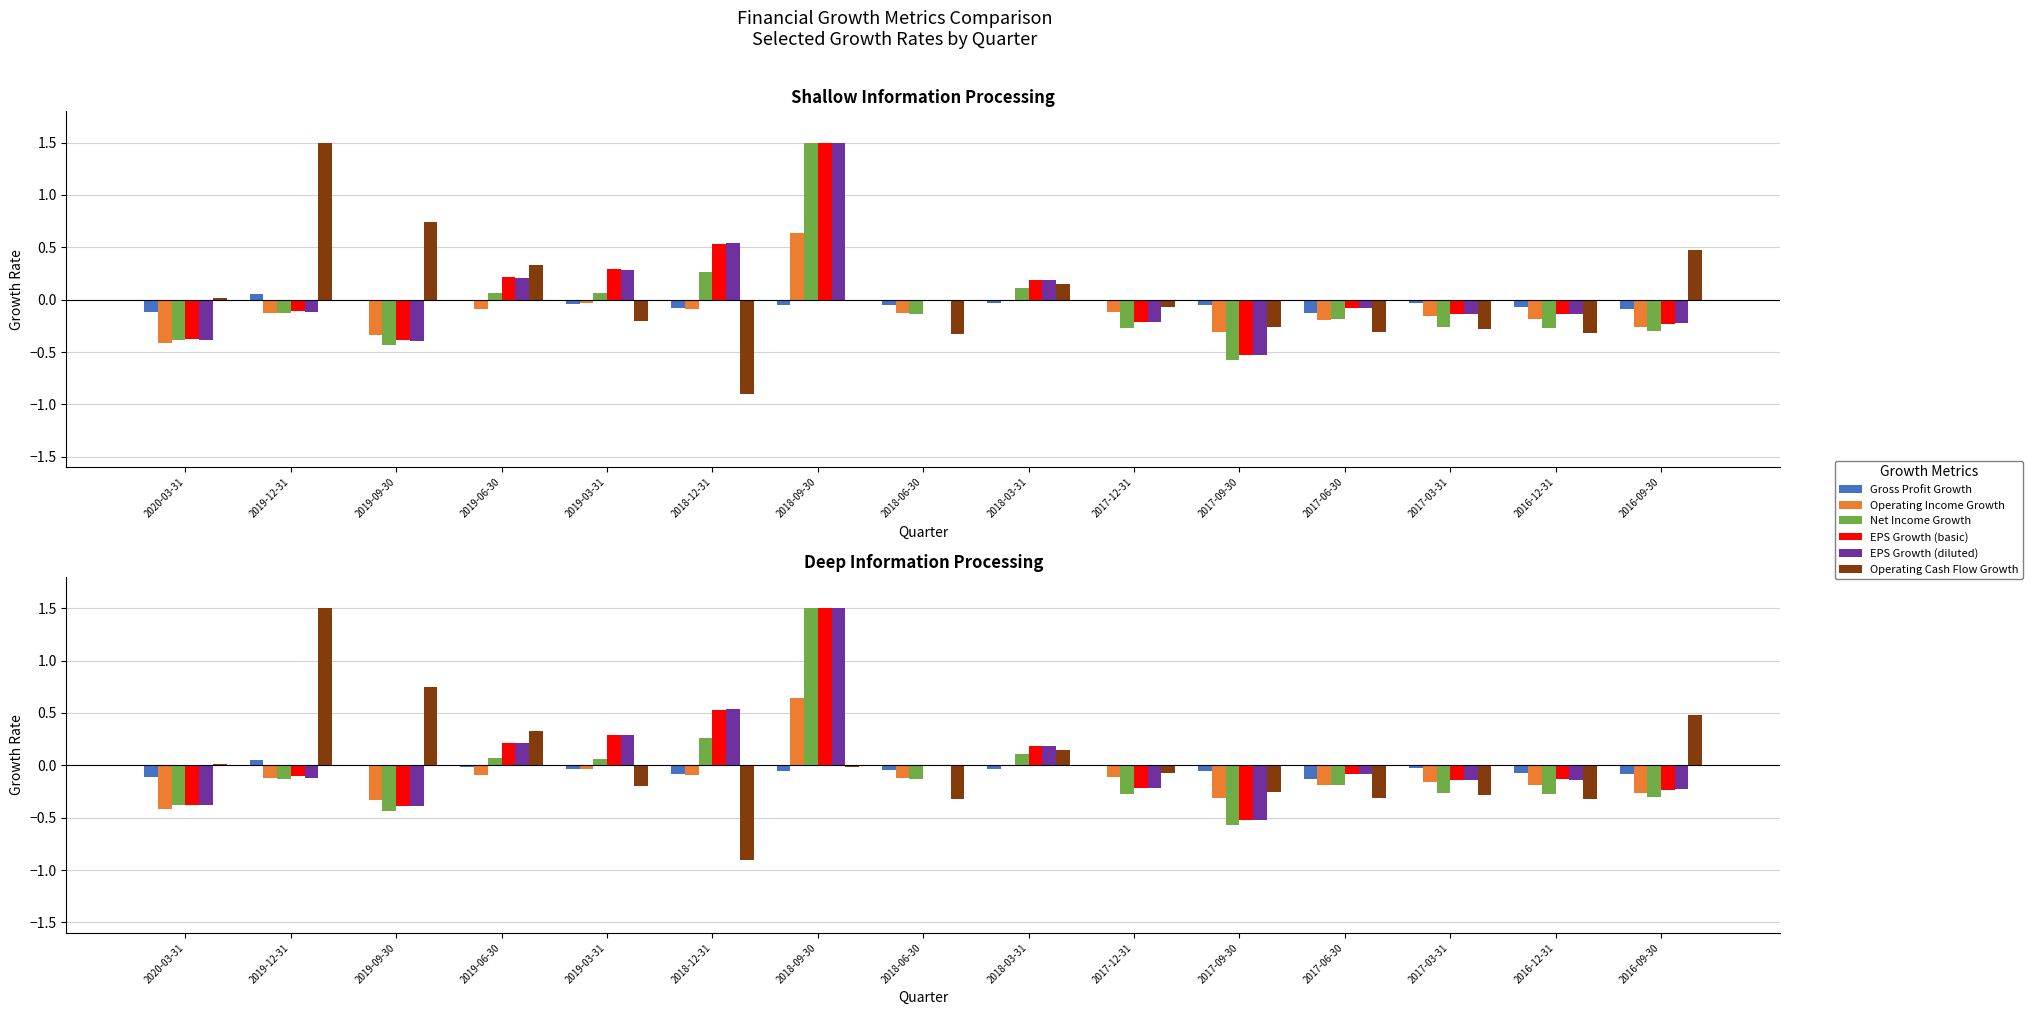

Reading left to right, list all the values displayed in this chart.

Gross Profit Growth: -0.1	0.1	-0.0	-0.0	-0.0	-0.1	-0.1	-0.0	-0.0	-0.0	-0.1	-0.1	-0.0	-0.1	-0.1
Operating Income Growth: -0.4	-0.1	-0.3	-0.1	-0.0	-0.1	0.6	-0.1	-0.0	-0.1	-0.3	-0.2	-0.2	-0.2	-0.3
Net Income Growth: -0.4	-0.1	-0.4	0.1	0.1	0.3	1.5	-0.1	0.1	-0.3	-0.6	-0.2	-0.3	-0.3	-0.3
EPS Growth (basic): -0.4	-0.1	-0.4	0.2	0.3	0.5	1.5	0.0	0.2	-0.2	-0.5	-0.1	-0.1	-0.1	-0.2
EPS Growth (diluted): -0.4	-0.1	-0.4	0.2	0.3	0.5	1.5	-0.0	0.2	-0.2	-0.5	-0.1	-0.1	-0.1	-0.2
Operating Cash Flow Growth: 0.0	1.5	0.7	0.3	-0.2	-0.9	-0.0	-0.3	0.1	-0.1	-0.3	-0.3	-0.3	-0.3	0.5